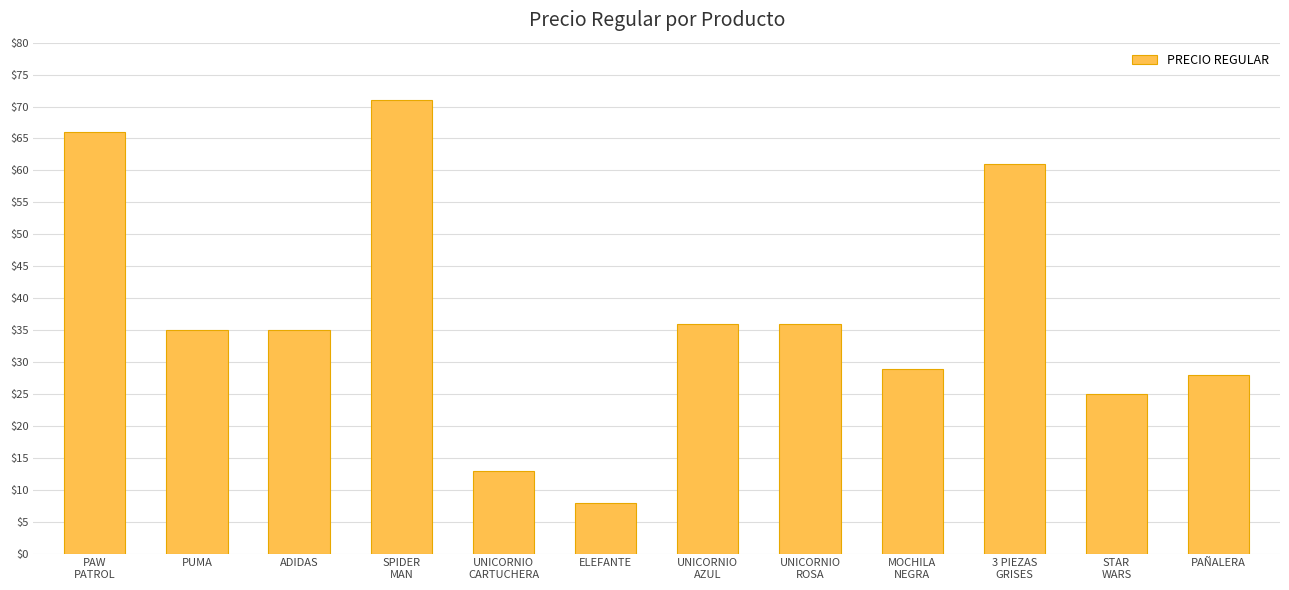

Is it true that the value at UNICORNIO
AZUL is 51.1?

False